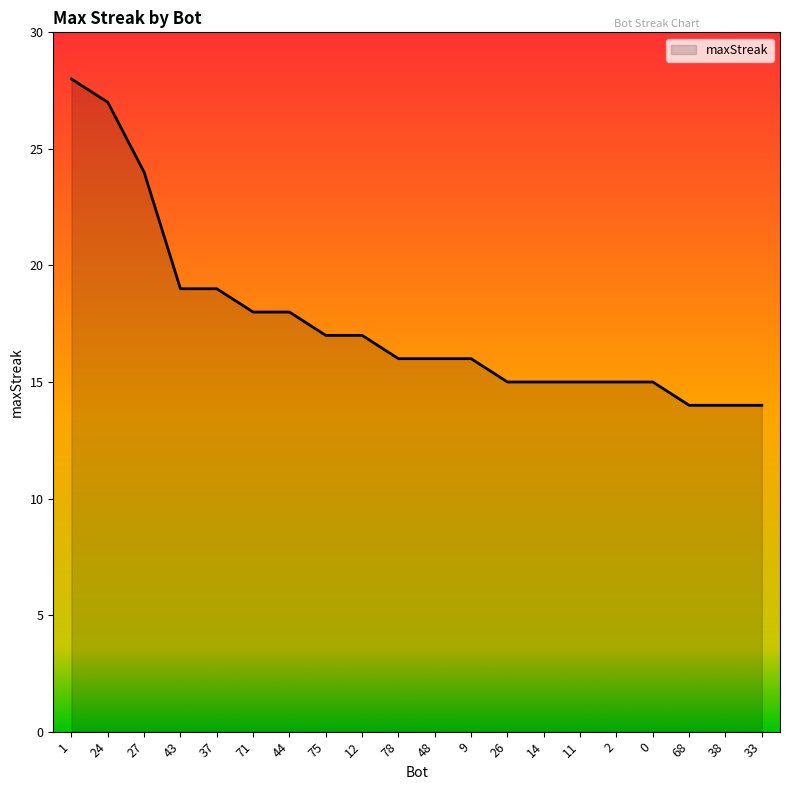

Reading right to left, transcribe all the data shown in this chart.

14	14	14	15	15	15	15	15	16	16	16	17	17	18	18	19	19	24	27	28